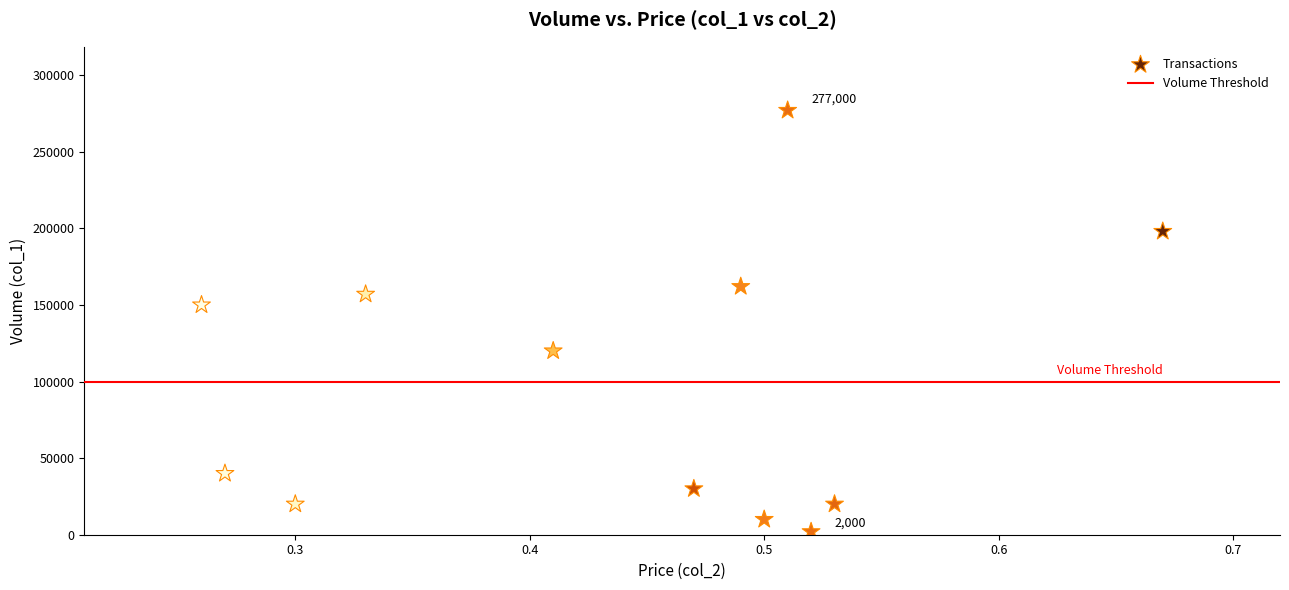

What is the range of Y values (max minus min)?

275000